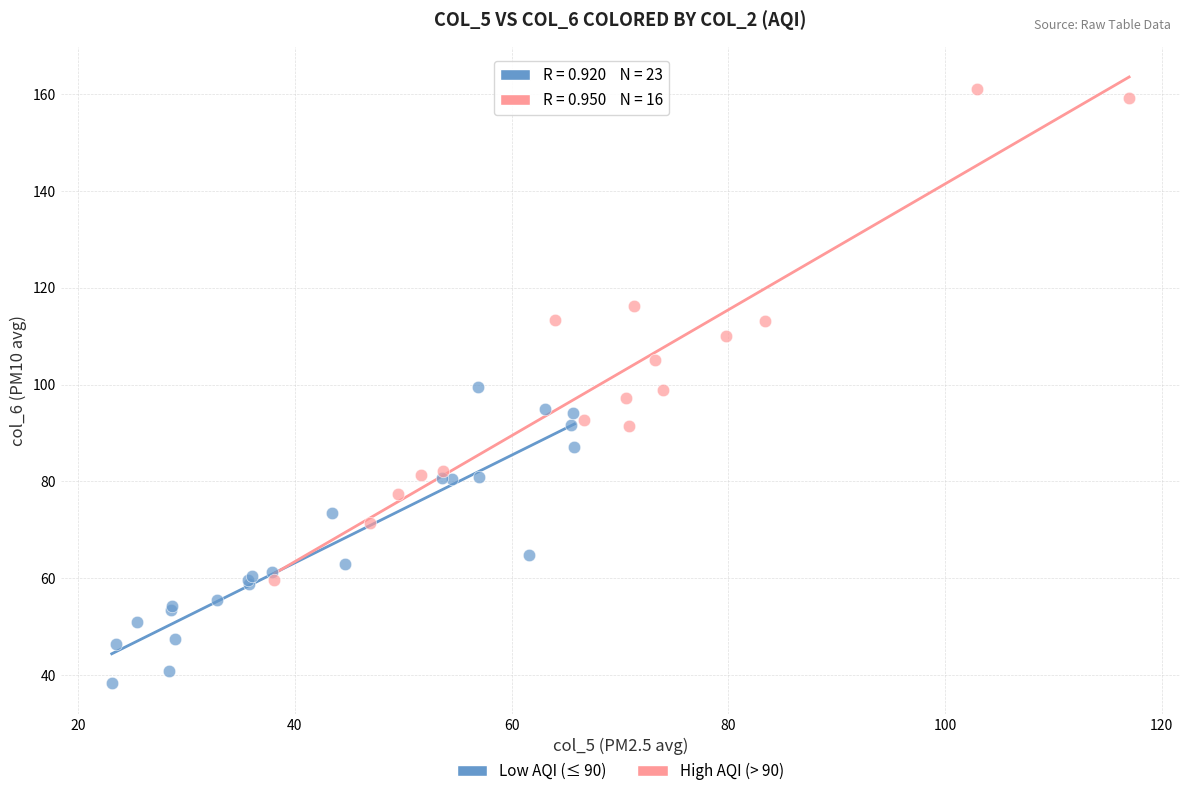

What are all the series names shown in the legend?

Low AQI (≤ 90), High AQI (> 90)